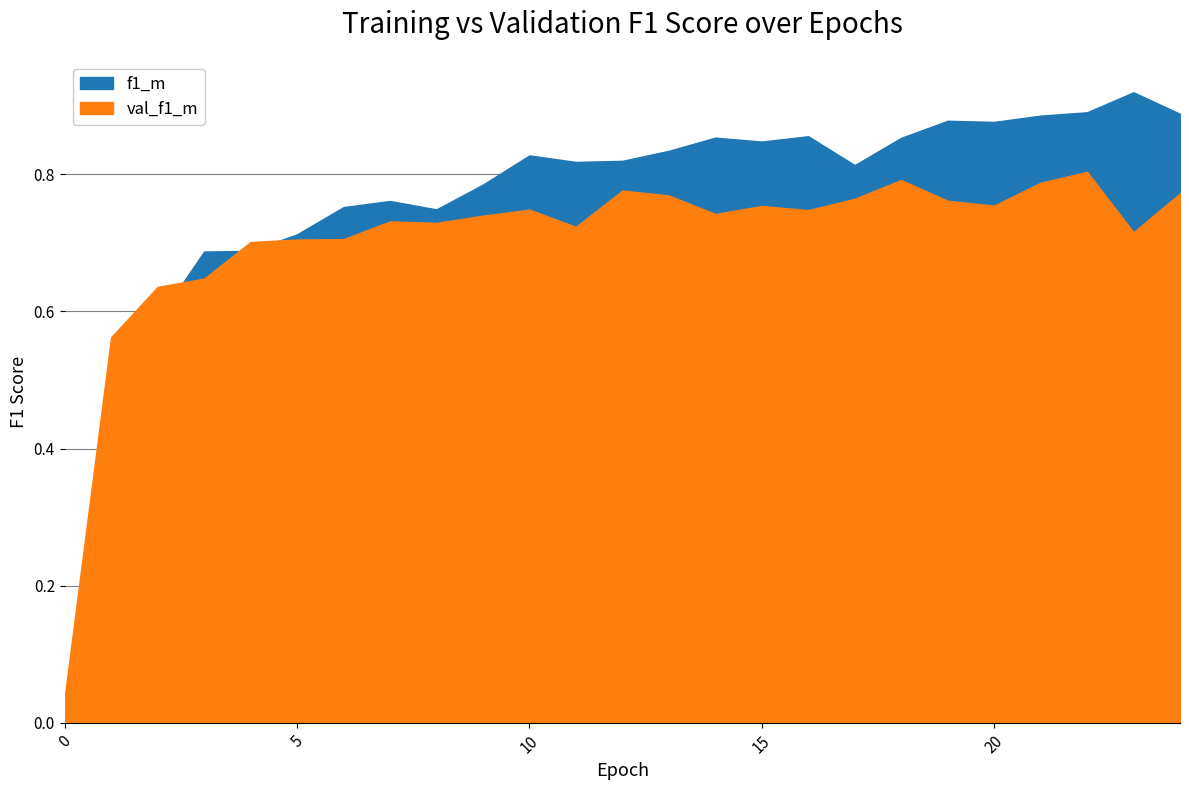

List the labels in order of val_f1_m value, largest first.

22, 18, 21, 12, 24, 13, 17, 19, 20, 15, 10, 16, 14, 9, 7, 8, 11, 23, 6, 5, 4, 3, 2, 1, 0